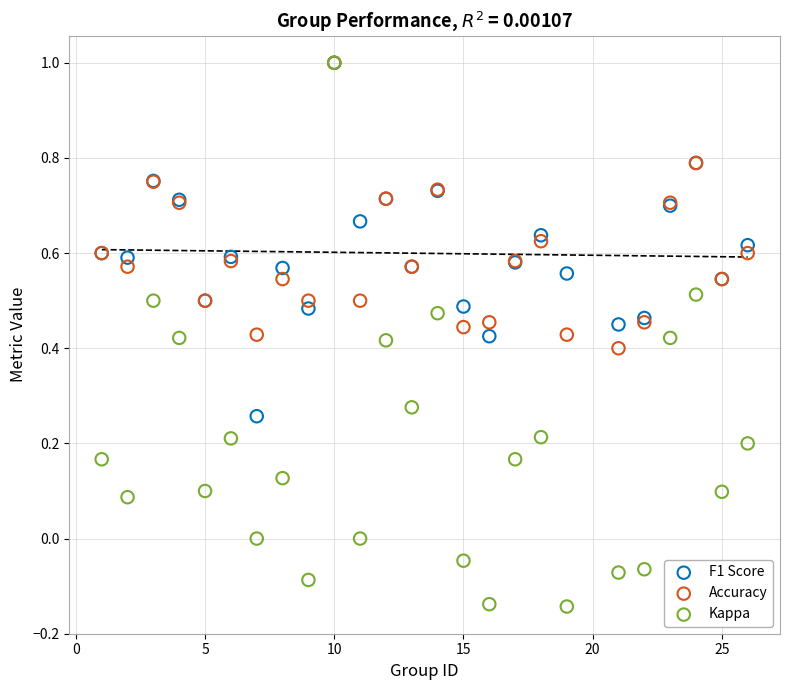

What are all the series names shown in the legend?

F1 Score, Accuracy, Kappa